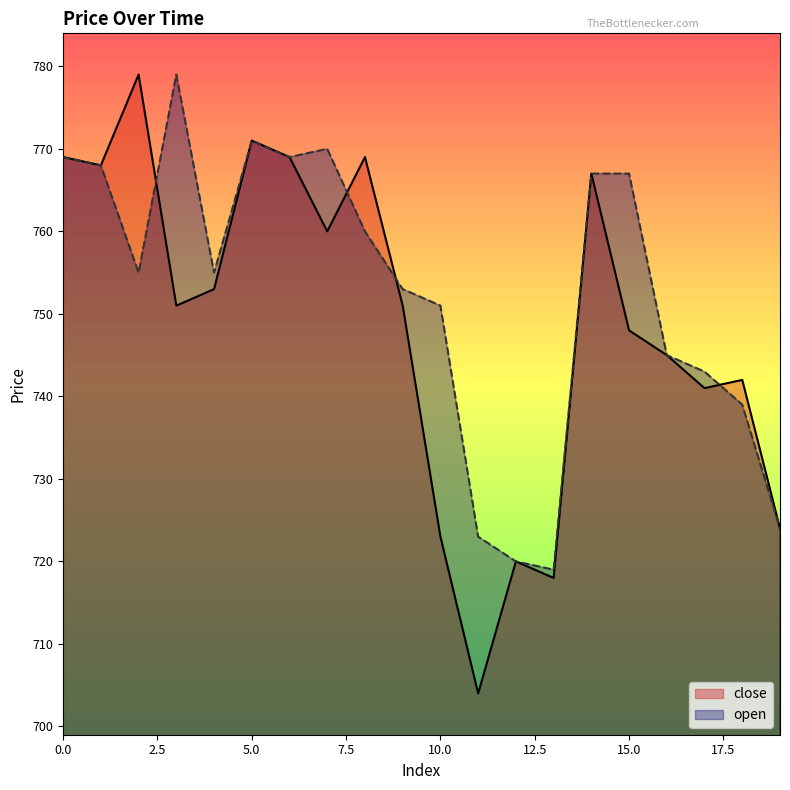

Rank the series by their average value, from highest to lowest.

open, close